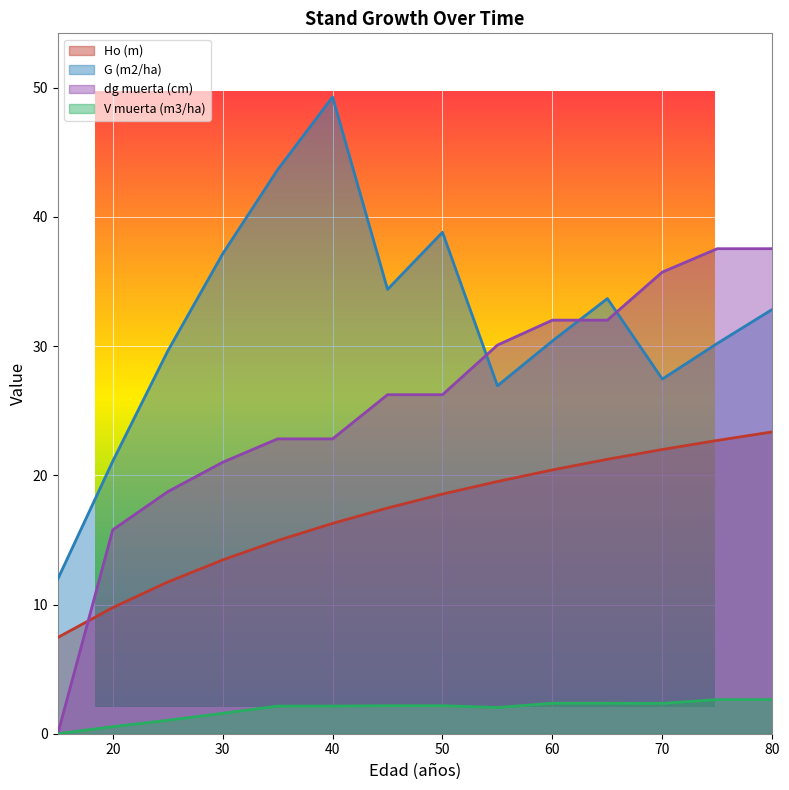

Read the Ho (m) value at 60.

20.4